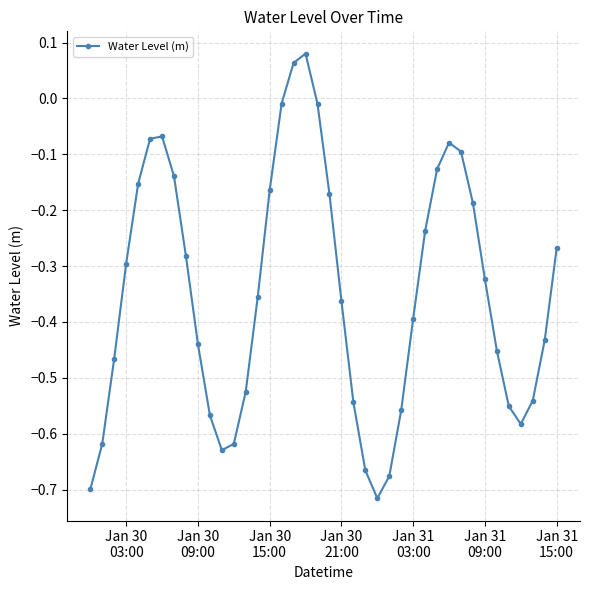

How many interior local peaks (higher than both neighbors) does the data have?

3